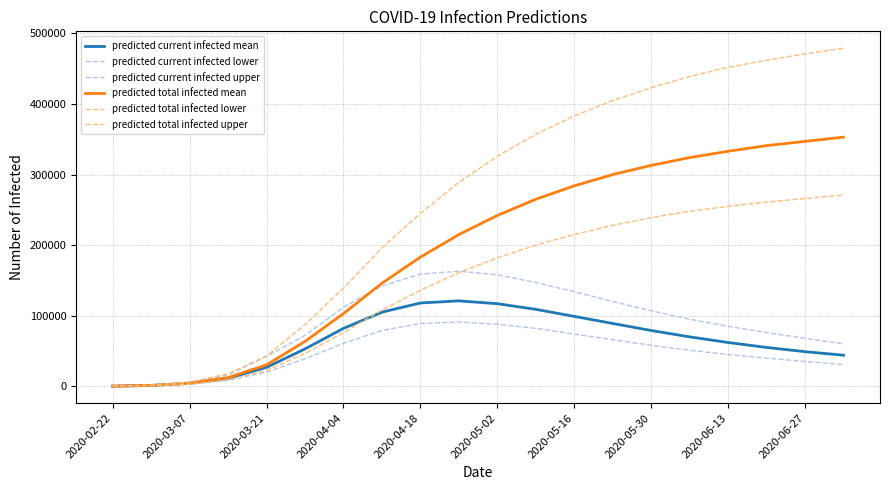

List the series in order of their peak value, lowest first.

predicted current infected lower, predicted current infected mean, predicted current infected upper, predicted total infected lower, predicted total infected mean, predicted total infected upper